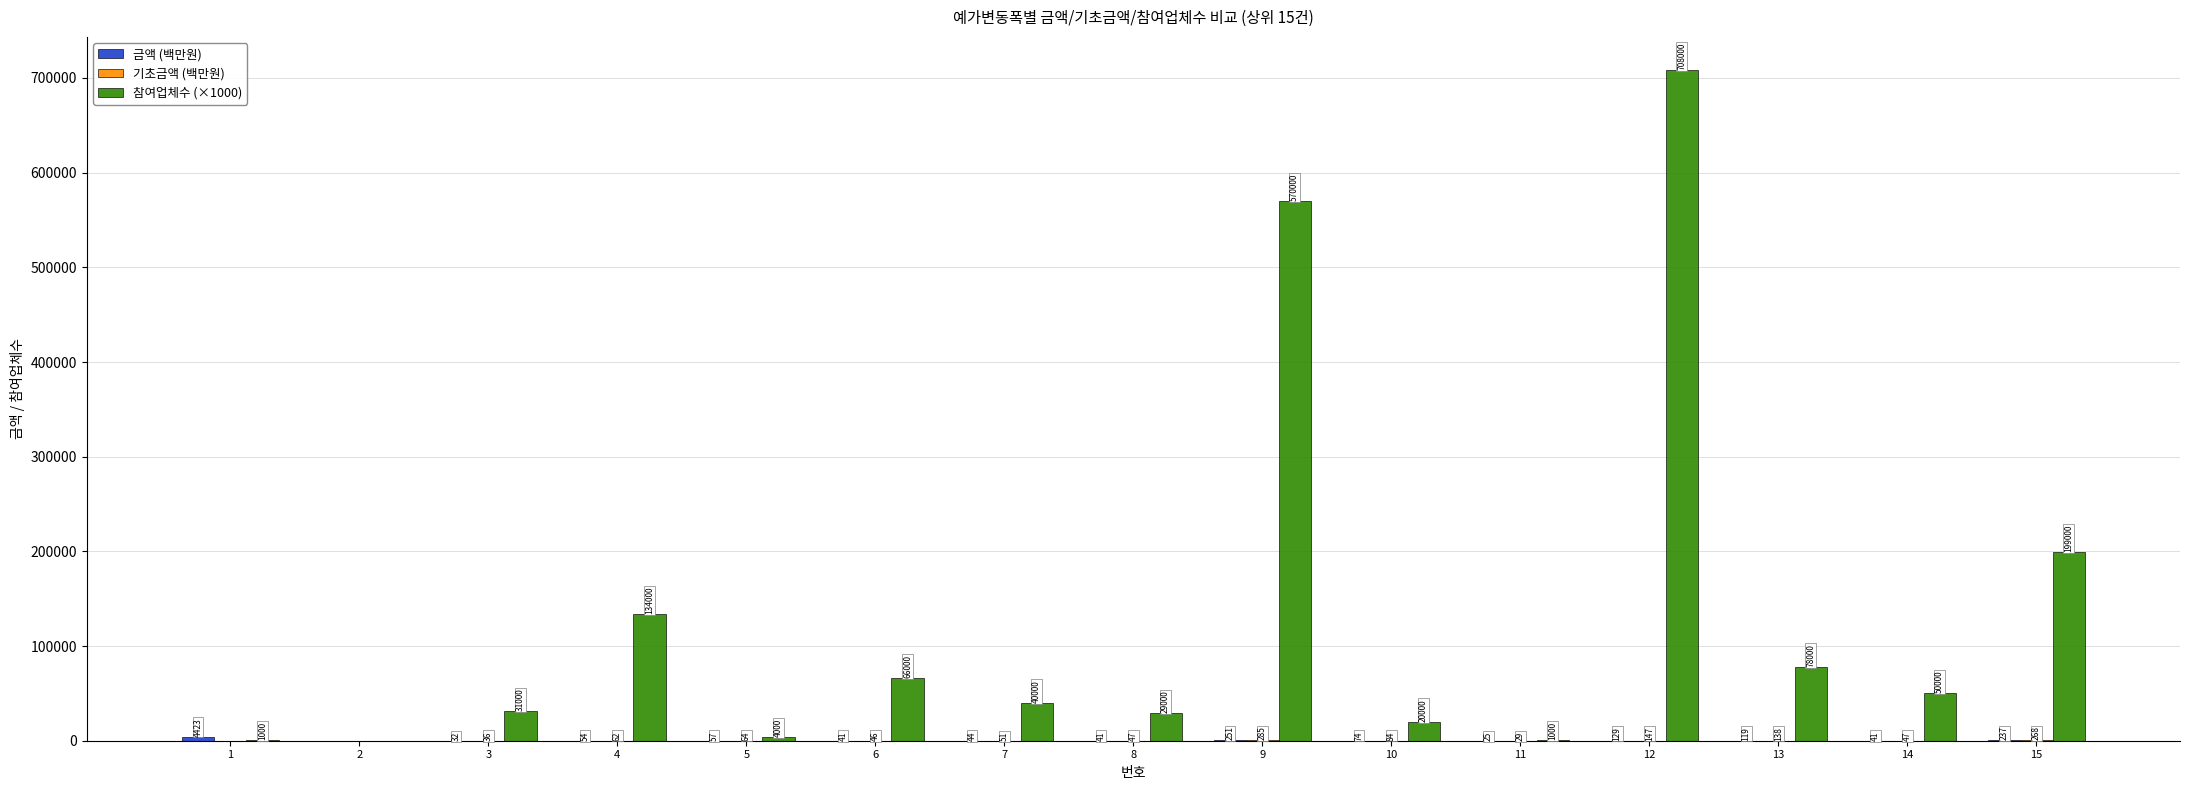

Does the chart contain stacked bars?

No